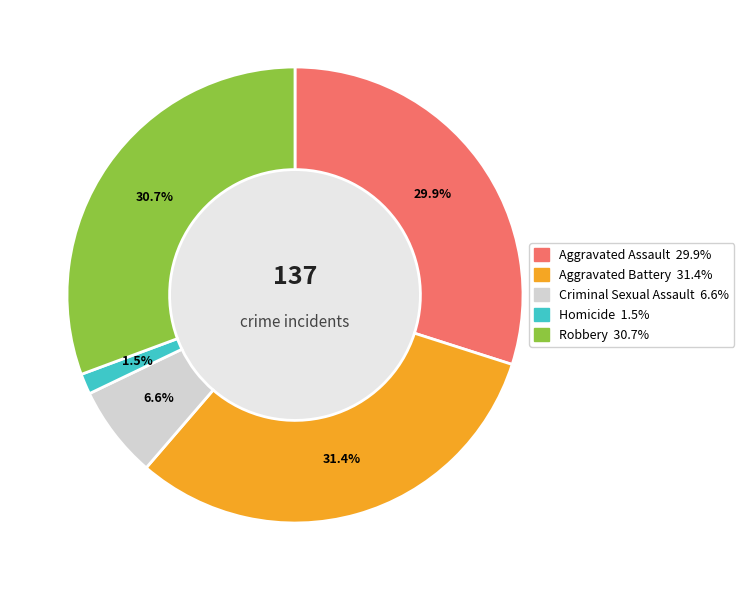

Between Criminal Sexual Assault and Aggravated Assault, which is larger?

Aggravated Assault